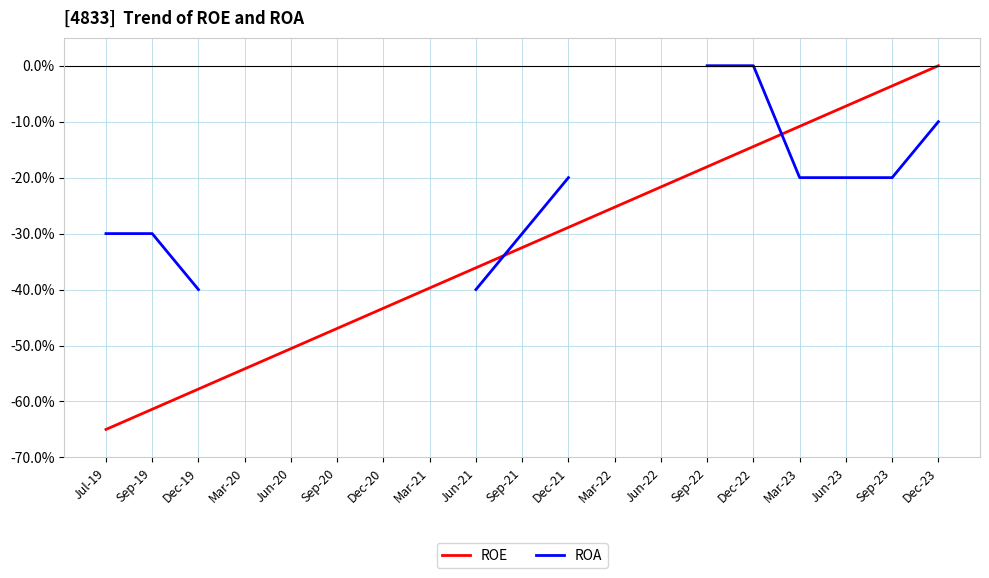

How many data points in ROA are above -30?

7